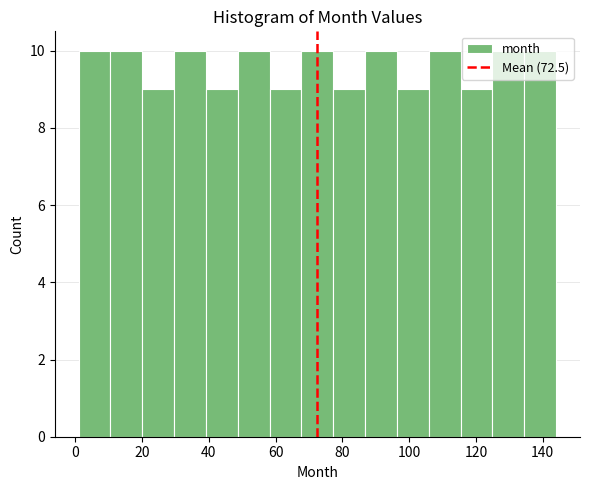

Reading left to right, transcribe this chart: for each bar, give the range it covers on the x-axis and its height. Neither the bar edges nor the heights are printed on the chart, so give them approximately, as read against the axes.

2 to 10: 10
10 to 20: 10
20 to 30: 9
30 to 40: 10
40 to 48: 9
48 to 58: 10
58 to 68: 9
68 to 78: 10
78 to 86: 9
86 to 96: 10
96 to 106: 9
106 to 116: 10
116 to 124: 9
124 to 134: 10
134 to 144: 10